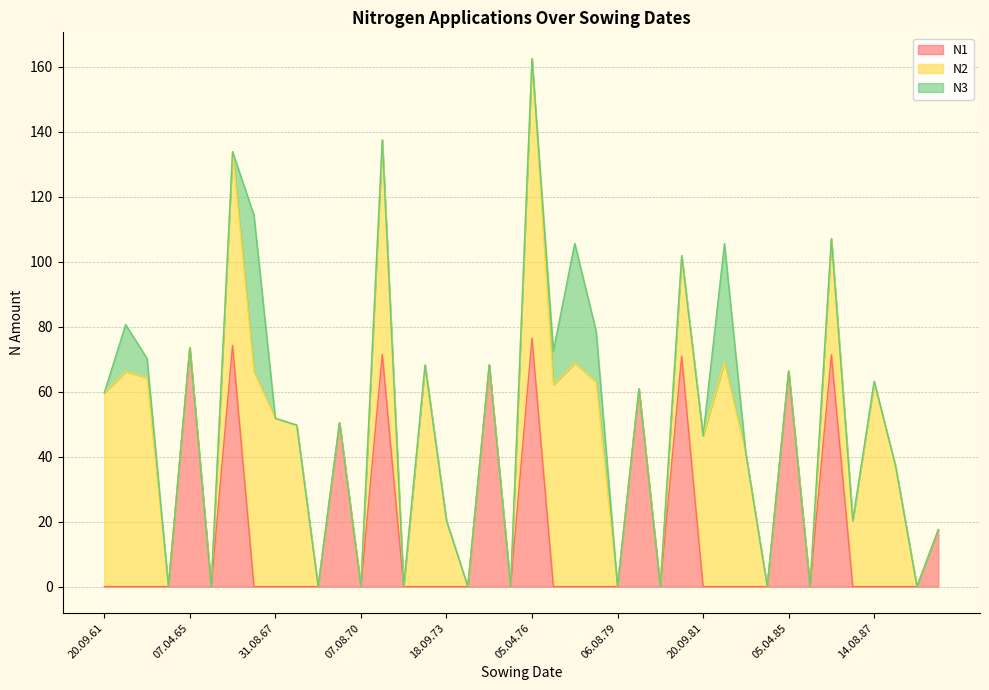

Reading right to left, list all the values displayed in this chart.

N1: 20.03.90=17.5	06.08.89=0.0	18.09.88=0.0	14.08.87=0.0	20.09.86=0.0	05.04.86=71.3	06.08.85=0.0	05.04.85=66.3	06.08.84=0.0	20.09.83=0.0	10.08.82=0.0	20.09.81=0.0	05.04.81=70.9	11.08.80=0.0	15.04.80=60.8	06.08.79=0.0	18.09.78=0.0	10.08.77=0.0	27.09.76=0.0	05.04.76=76.4	09.08.75=0.0	11.03.75=68.2	06.08.74=0.0	18.09.73=0.0	12.08.72=0.0	20.09.71=0.0	05.04.71=71.4	07.08.70=0.0	20.04.70=50.4	06.08.69=0.0	27.09.68=0.0	31.08.67=0.0	20.09.66=0.0	14.04.66=74.2	19.08.65=0.0	07.04.65=73.5	06.08.64=0.0	29.09.63=0.0	22.08.62=0.0	20.09.61=0.0
N2: 20.03.90=0.0	06.08.89=0.0	18.09.88=37.1	14.08.87=62.7	20.09.86=20.3	05.04.86=35.7	06.08.85=0.0	05.04.85=0.0	06.08.84=0.0	20.09.83=40.9	10.08.82=69.0	20.09.81=46.4	05.04.81=30.9	11.08.80=0.0	15.04.80=0.0	06.08.79=0.0	18.09.78=63.0	10.08.77=68.7	27.09.76=62.1	05.04.76=86.0	09.08.75=0.0	11.03.75=0.0	06.08.74=0.0	18.09.73=20.3	12.08.72=68.2	20.09.71=0.0	05.04.71=66.0	07.08.70=0.0	20.04.70=0.0	06.08.69=0.0	27.09.68=49.7	31.08.67=51.8	20.09.66=66.1	14.04.66=59.6	19.08.65=0.0	07.04.65=0.0	06.08.64=0.0	29.09.63=64.2	22.08.62=66.2	20.09.61=59.6
N3: 20.03.90=0.0	06.08.89=0.0	18.09.88=0.0	14.08.87=0.5	20.09.86=0.0	05.04.86=0.0	06.08.85=0.0	05.04.85=0.0	06.08.84=0.0	20.09.83=0.0	10.08.82=36.5	20.09.81=0.0	05.04.81=0.0	11.08.80=0.0	15.04.80=0.0	06.08.79=0.0	18.09.78=15.6	10.08.77=36.9	27.09.76=10.4	05.04.76=0.0	09.08.75=0.0	11.03.75=0.0	06.08.74=0.0	18.09.73=0.0	12.08.72=0.0	20.09.71=0.0	05.04.71=0.0	07.08.70=0.0	20.04.70=0.0	06.08.69=0.0	27.09.68=0.0	31.08.67=0.0	20.09.66=48.2	14.04.66=0.0	19.08.65=0.0	07.04.65=0.0	06.08.64=0.0	29.09.63=6.0	22.08.62=14.4	20.09.61=0.0